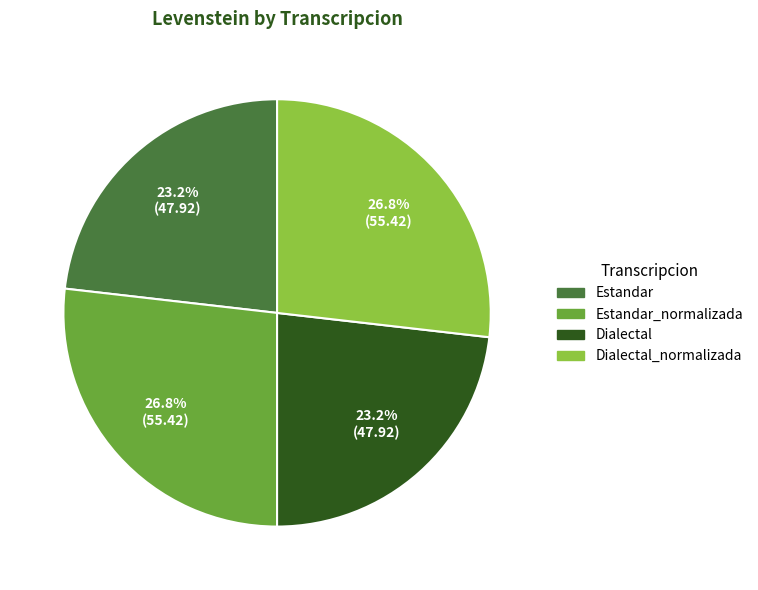

Between Estandar_normalizada and Dialectal, which is larger?

Estandar_normalizada